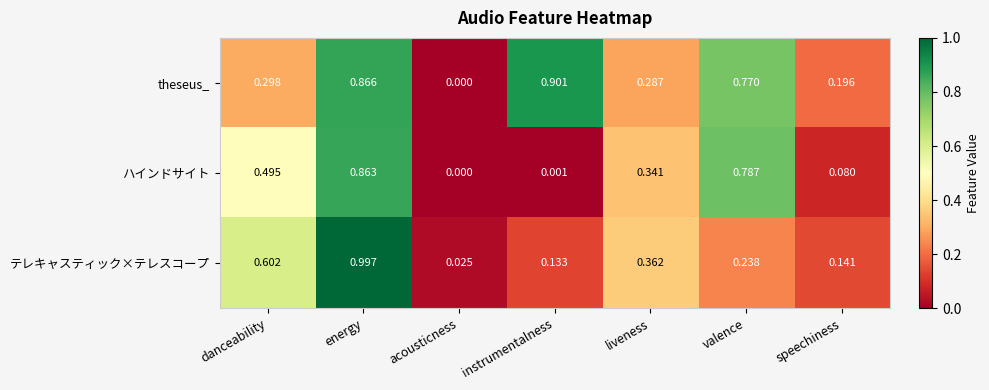

Which series has the widest spread of values?

テレキャスティック×テレスコープ